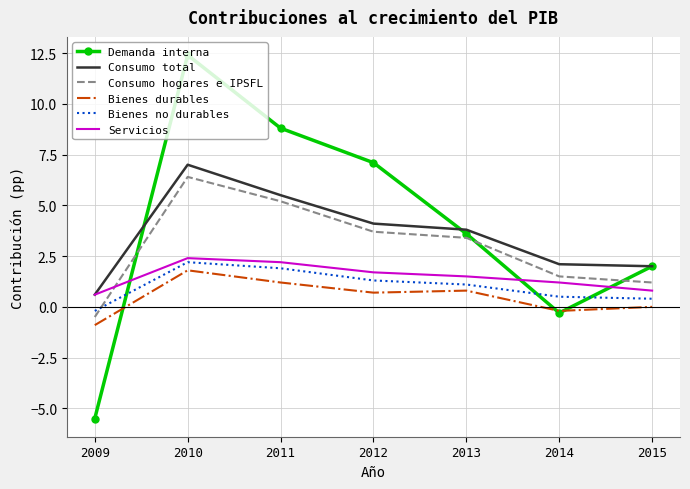

The Consumo total series shows 0.6 at 2009. True or false?

True